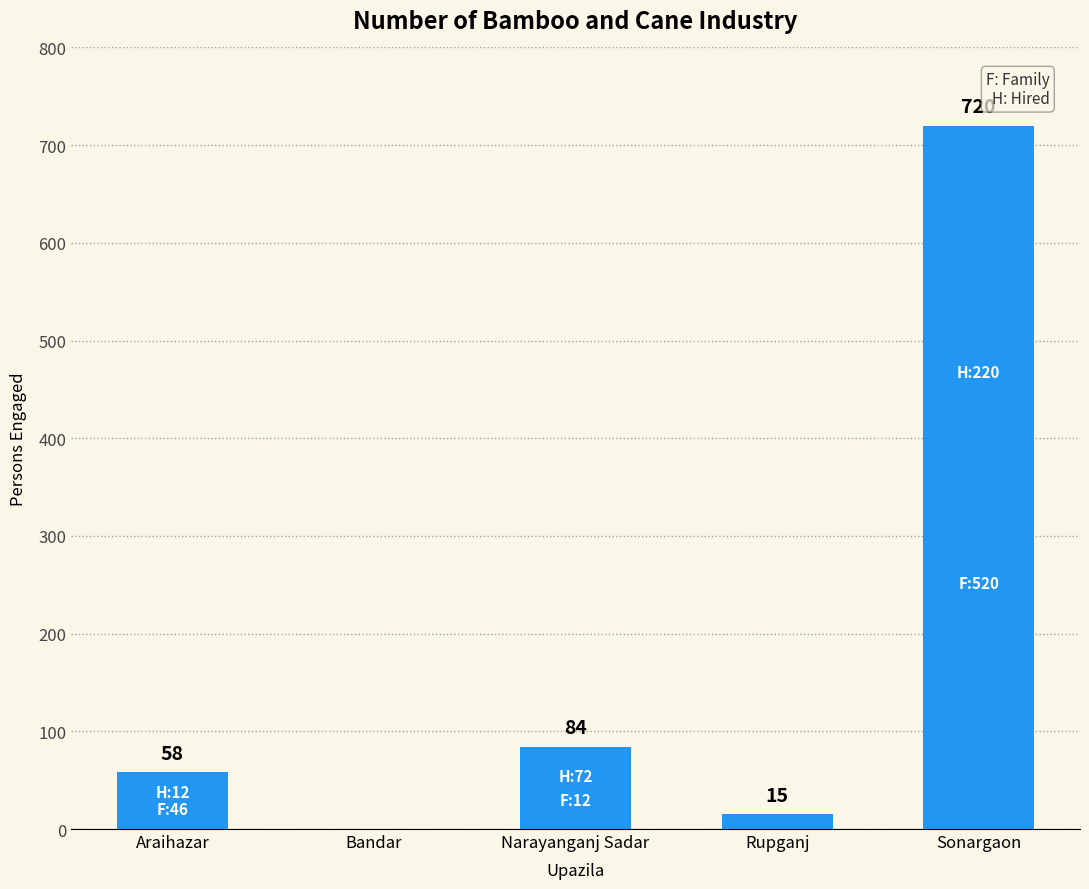

What is the average value?

175